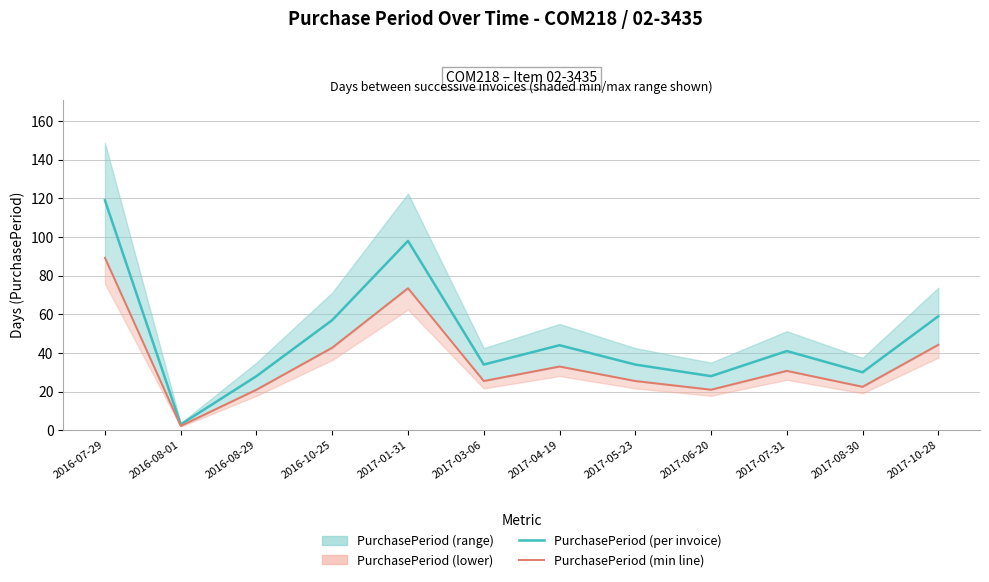

At how many categories does at least one series exceed 105?

1